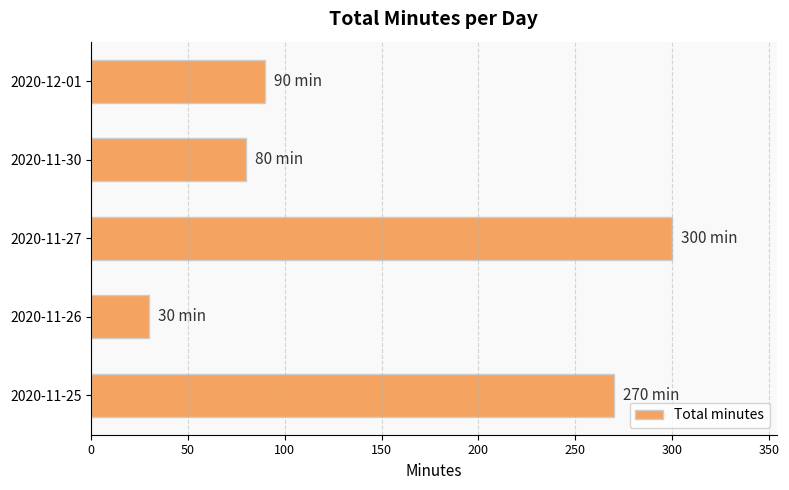

How many data points does each series have?

5